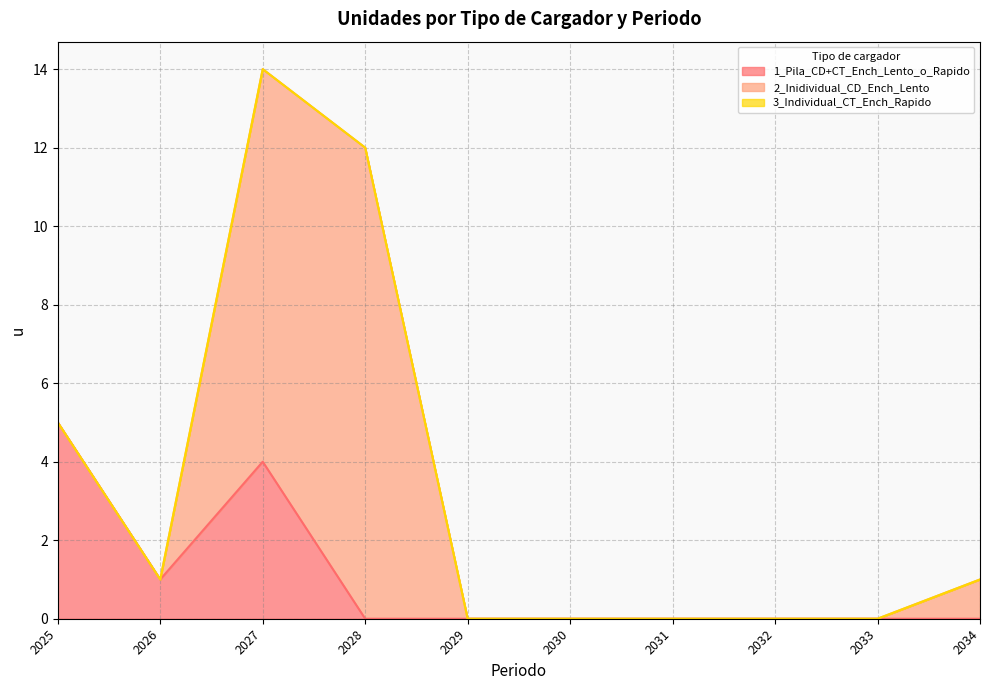

Rank the series at 2034 from highest to lowest value.

2_Inidividual_CD_Ench_Lento, 1_Pila_CD+CT_Ench_Lento_o_Rapido, 3_Individual_CT_Ench_Rapido